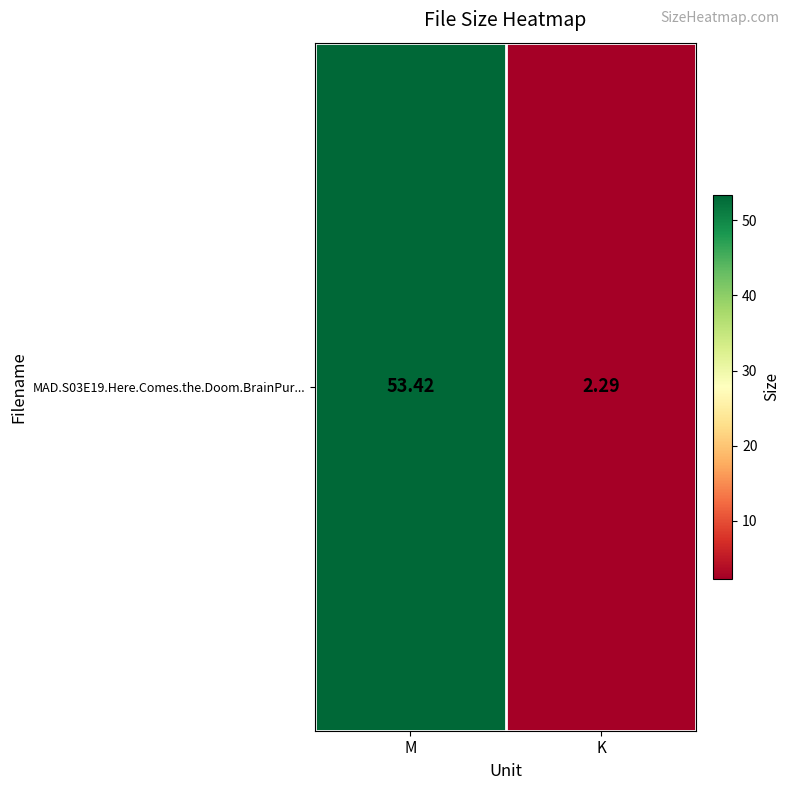

Rank the categories by value from highest to lowest.

M, K